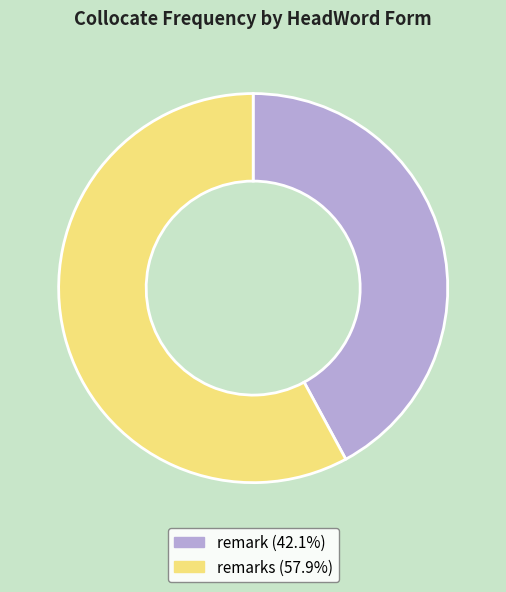

Is there a majority slice in this chart?

Yes